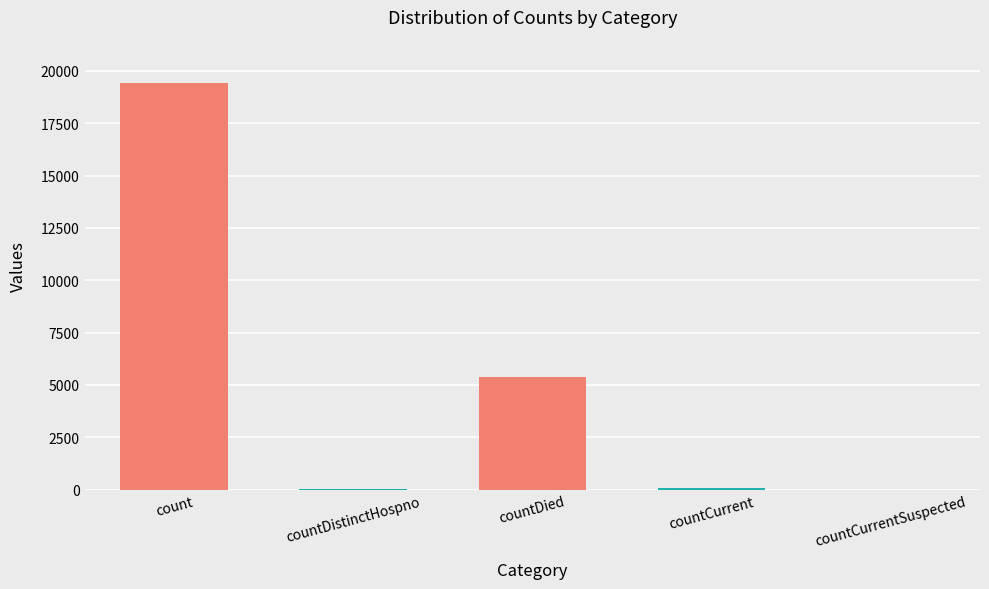

How many values are above zero?

4